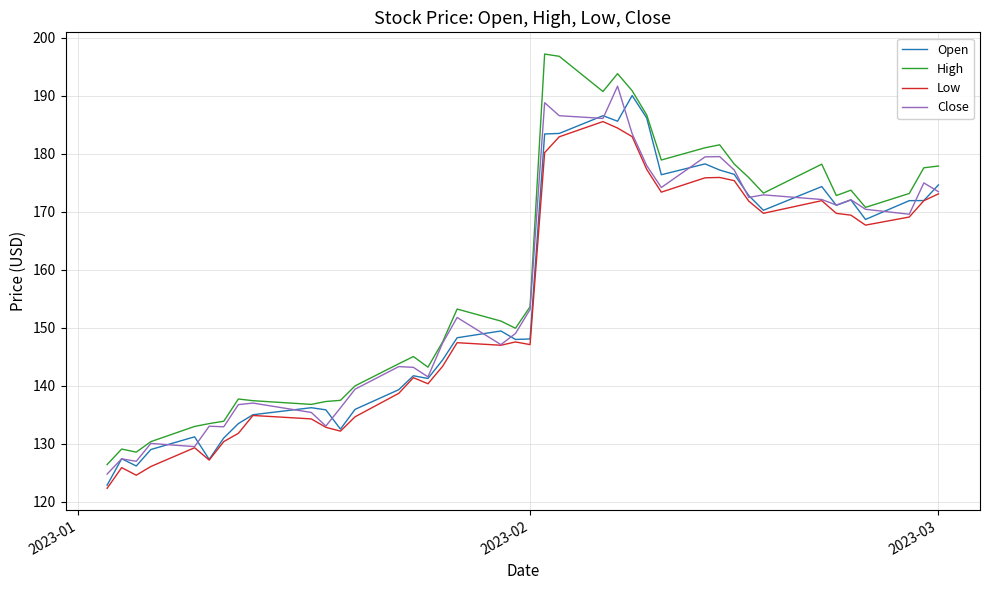

How many distinct data groups are displayed?

4